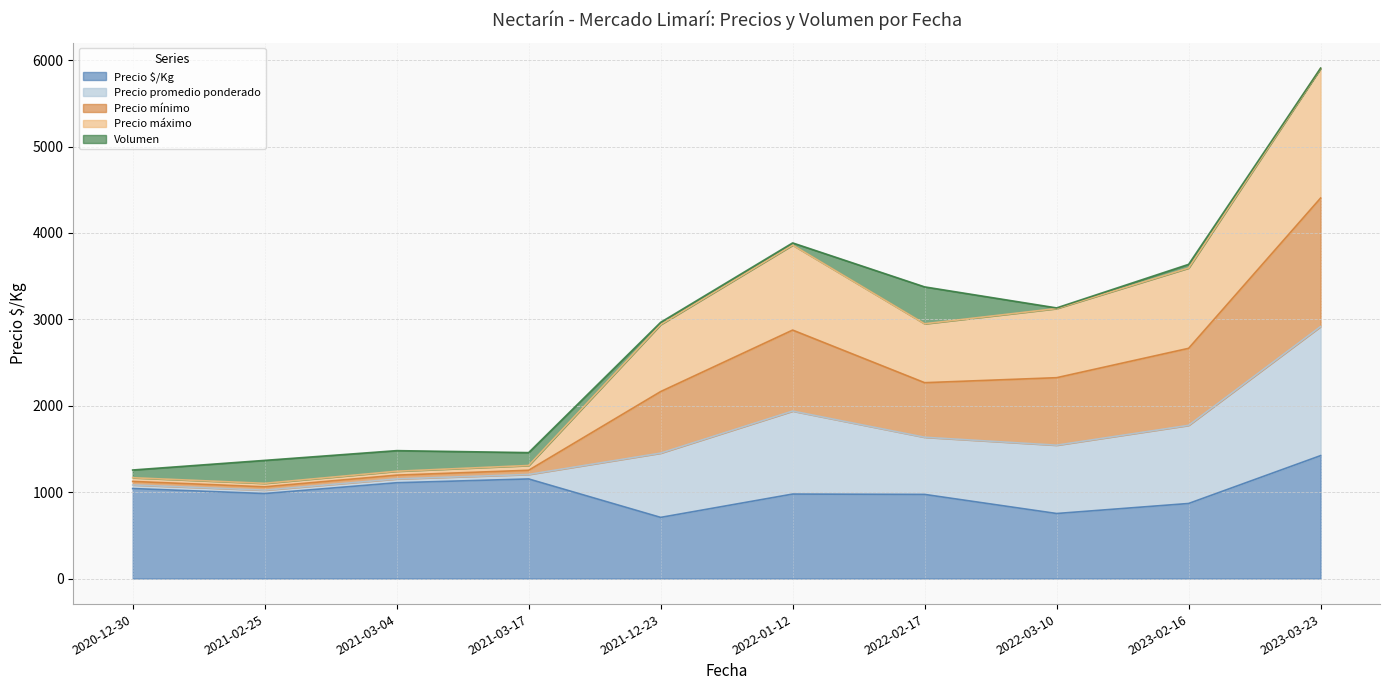

The value of Precio $/Kg at 2021-12-23 is 482.4. True or false?

False